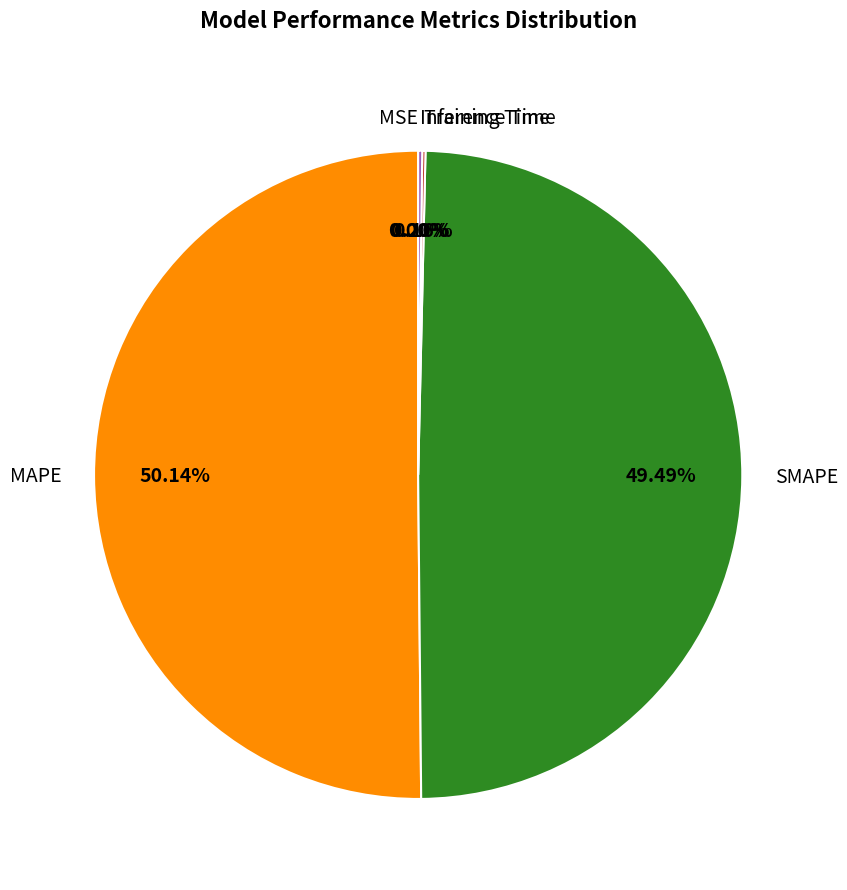

Which slice is the largest?

MAPE